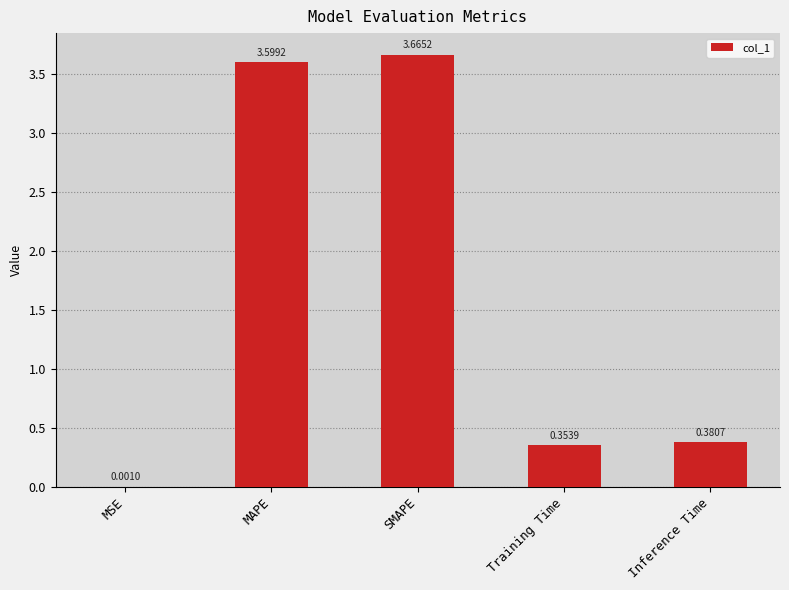

Where is the data nearest to the value 1?

Inference Time